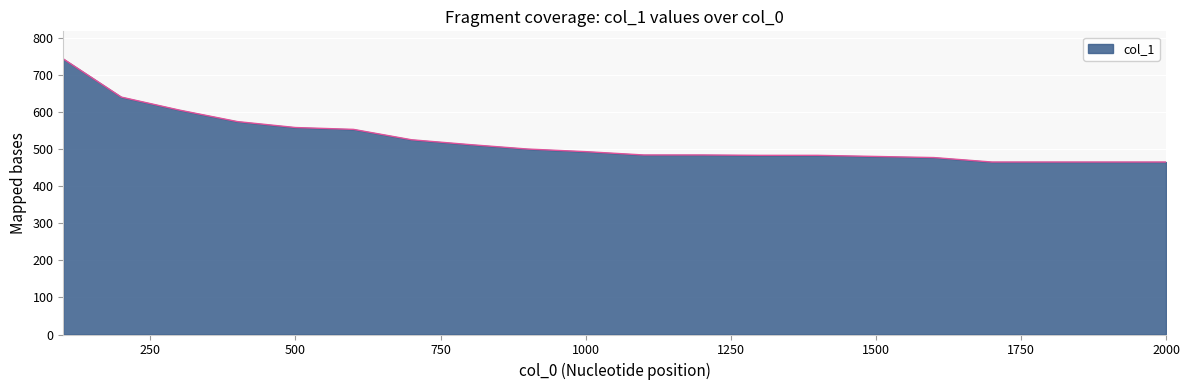

What is the difference between the maximum and minimum values?

278